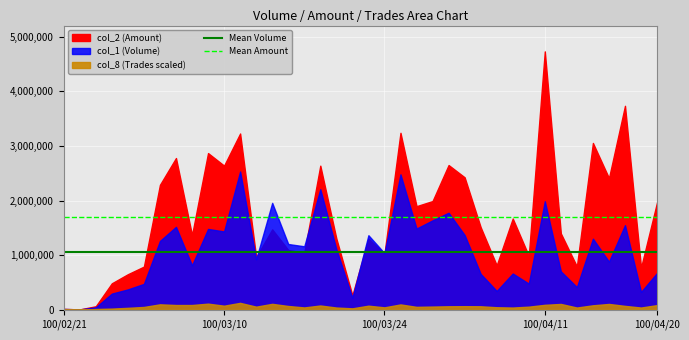

Is it true that Mean Volume equals 1056868.4 at 100/02/21?

True